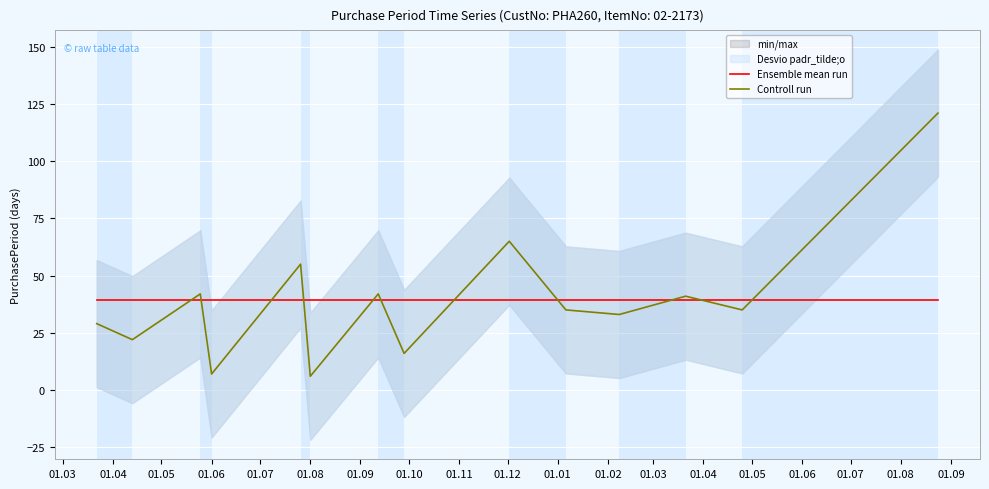

Rank the series at 01.06 from lowest to highest value.

Controll run, Ensemble mean run